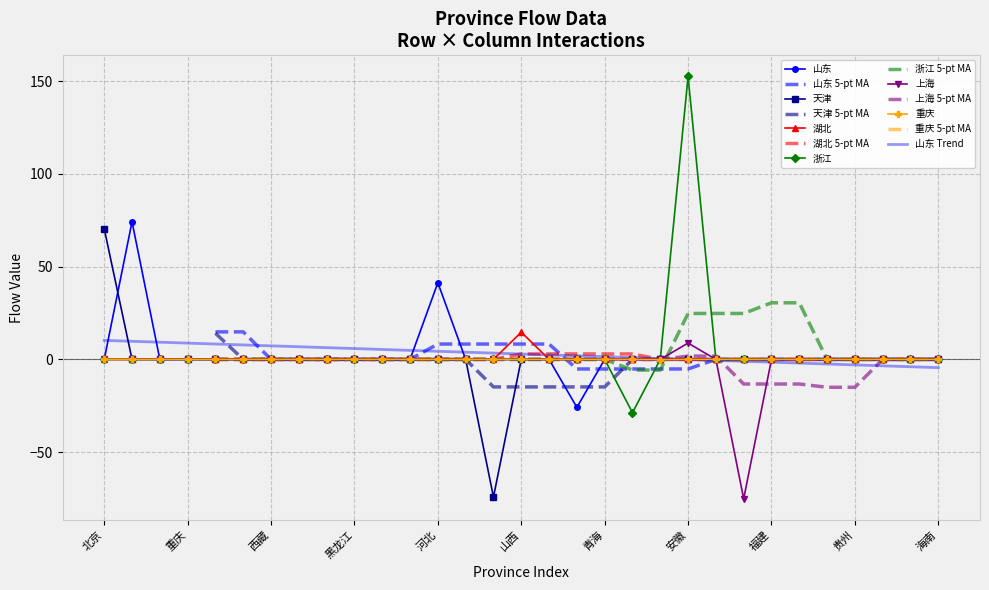

Is the value of 天津 at 江苏 greater than the value of 湖北 at 甘肃?

No